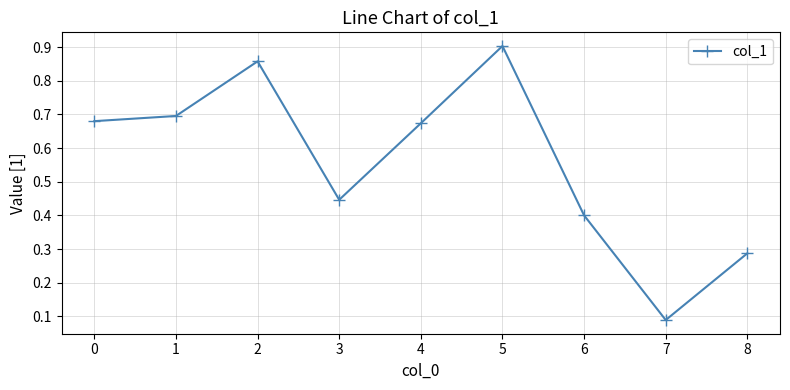

What is the difference between the maximum and minimum values?

0.8